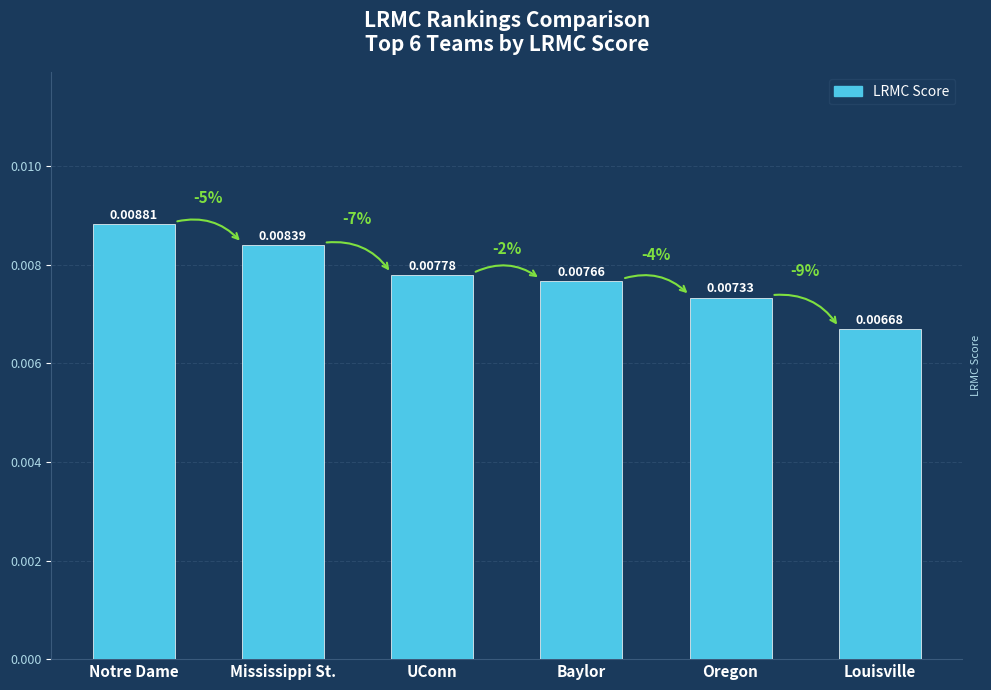

Where is the data nearest to the value 0?

Louisville